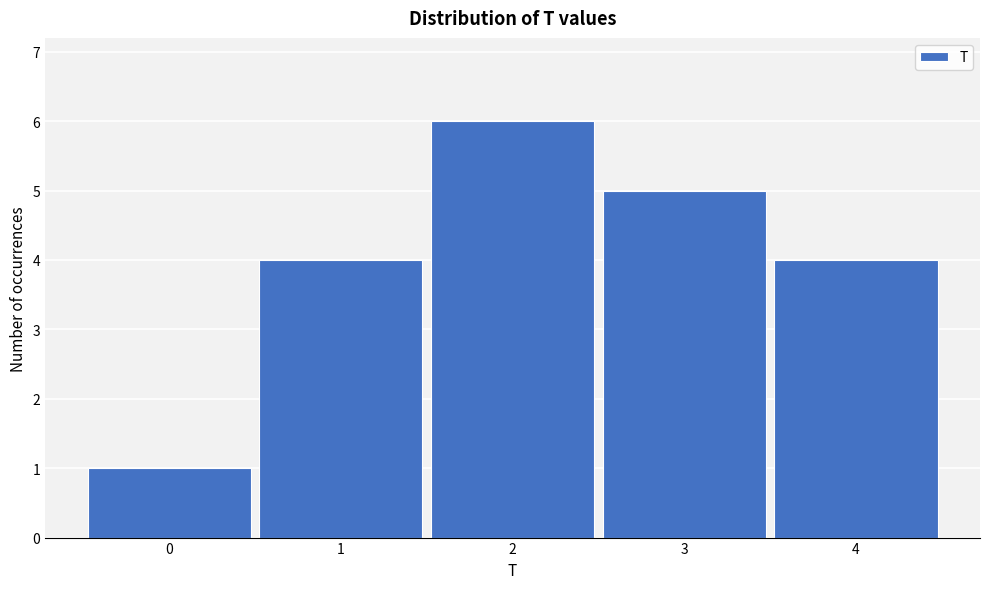

Reading left to right, transcribe all the data shown in this chart.

0=1	1=4	2=6	3=5	4=4